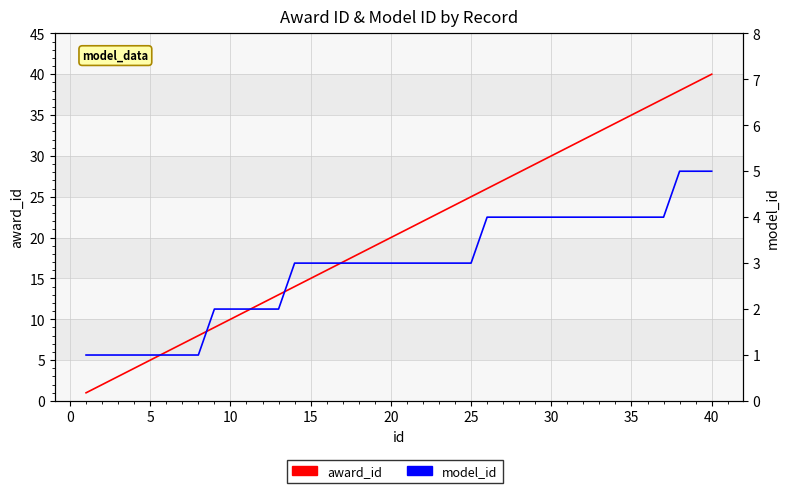

What are all the series names shown in the legend?

award_id, model_id